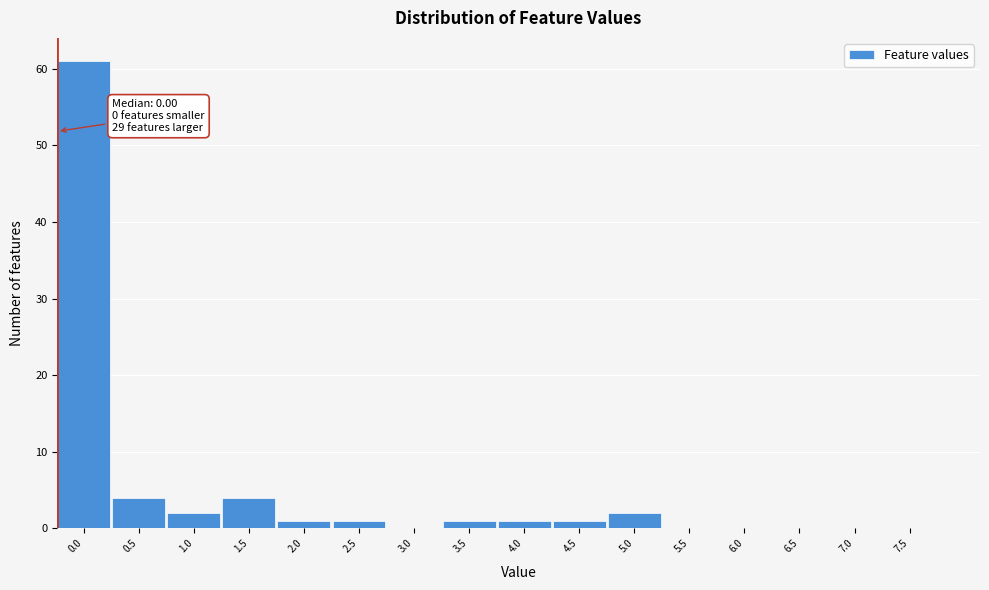

Reading right to left, what are all the values shown in this chart?

7.5=0	7.0=0	6.5=0	6.0=0	5.5=0	5.0=2	4.5=1	4.0=1	3.5=1	3.0=0	2.5=1	2.0=1	1.5=4	1.0=2	0.5=4	0.0=61